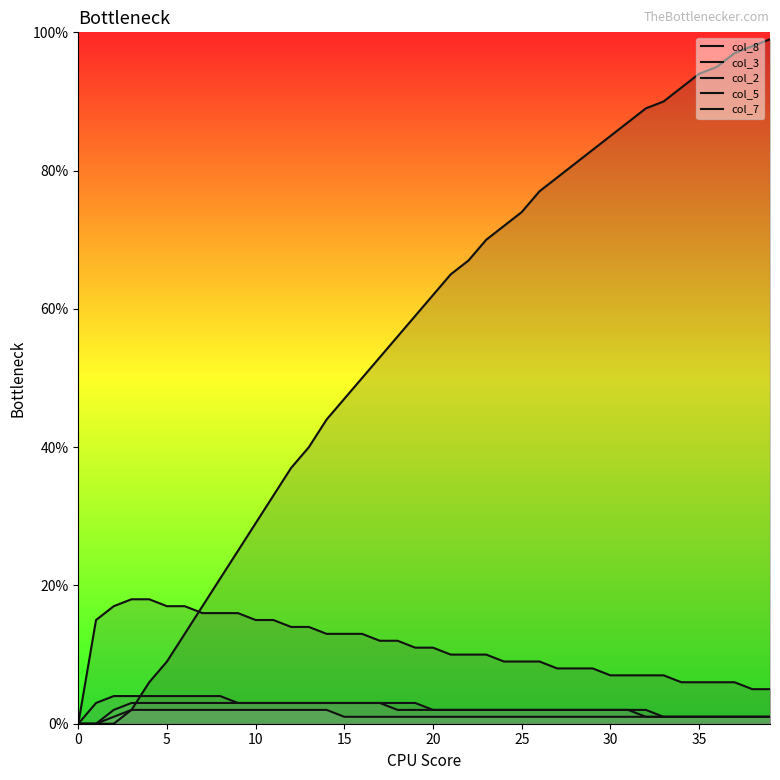

Does the chart display data point markers on the line(s)?

No